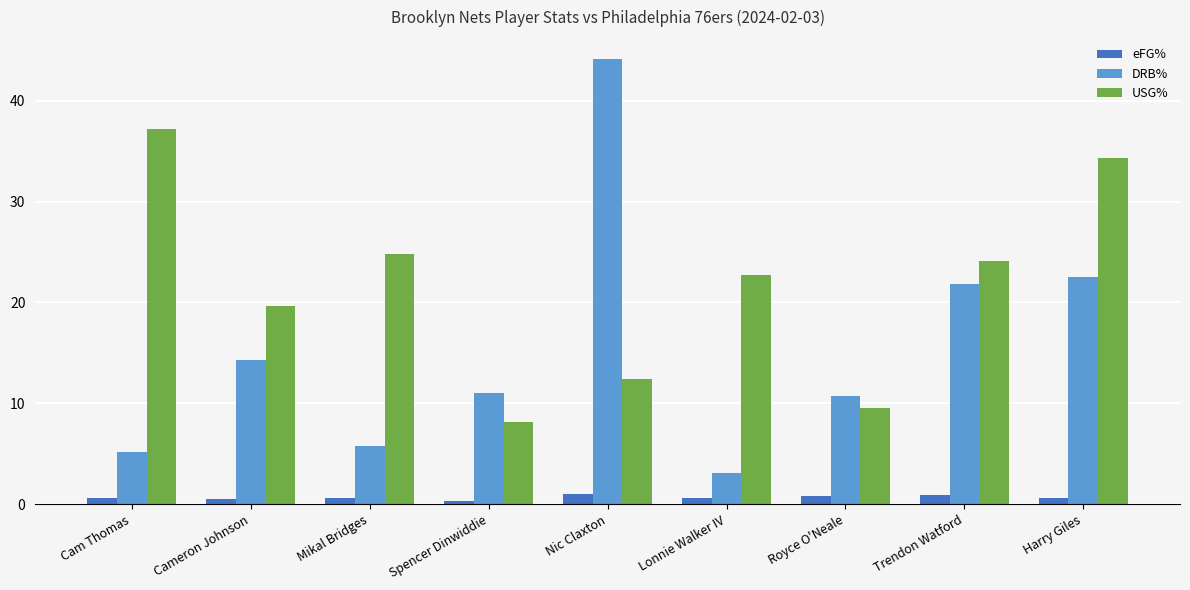

What is the difference between the maximum and minimum values in the USG% series?

29.1